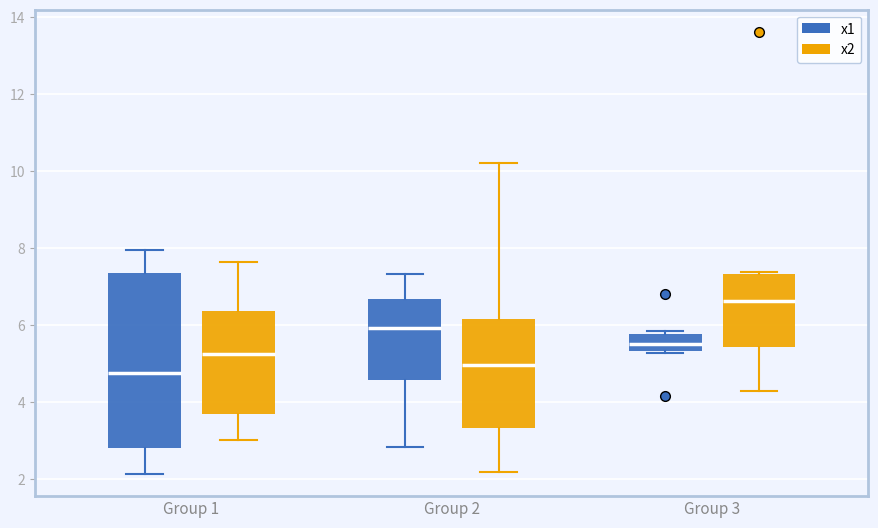

Where is the upper edge of the box for Group 1 (x1) on the y-axis? The values are not printed on the chart, so give them approximately, as read against the axis.

7.4